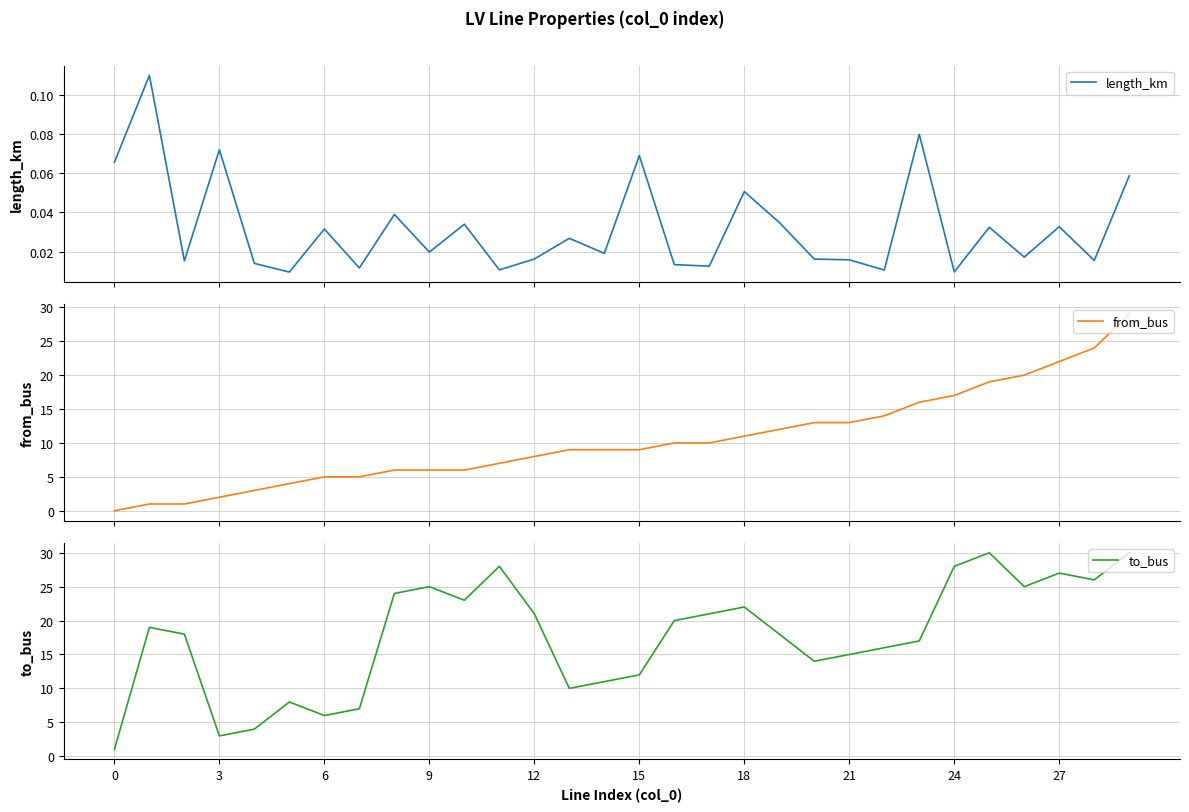

What is the sum of all to_bus values?

529